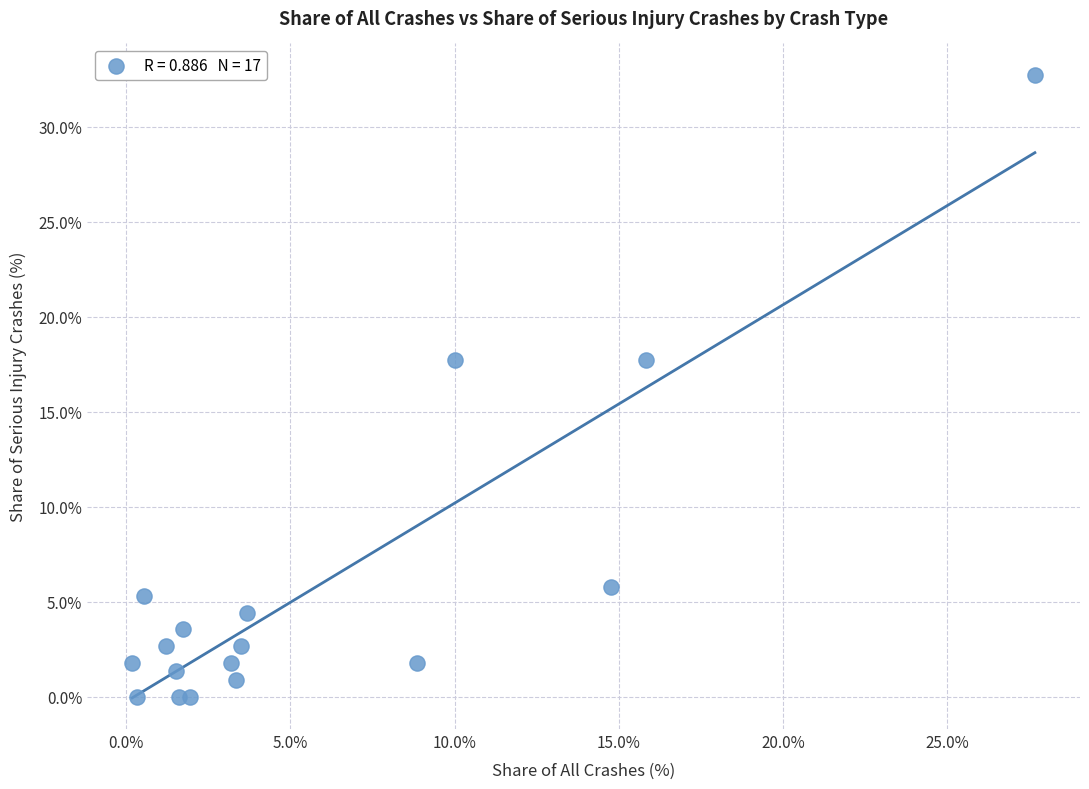

What is the range of X values (max minus min)?

27.5